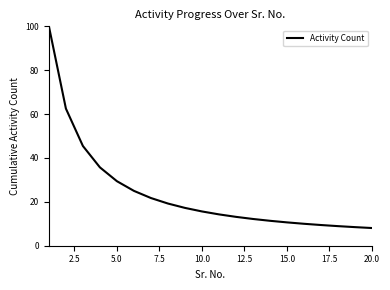

What is the difference between the maximum and minimum values?

91.9